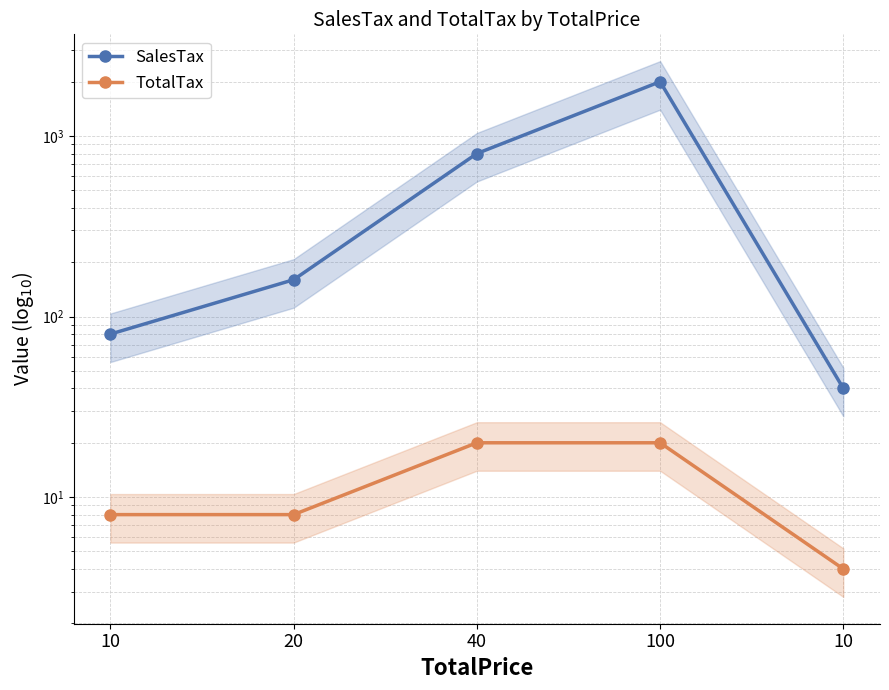

Which category has the lowest value across all series?

10